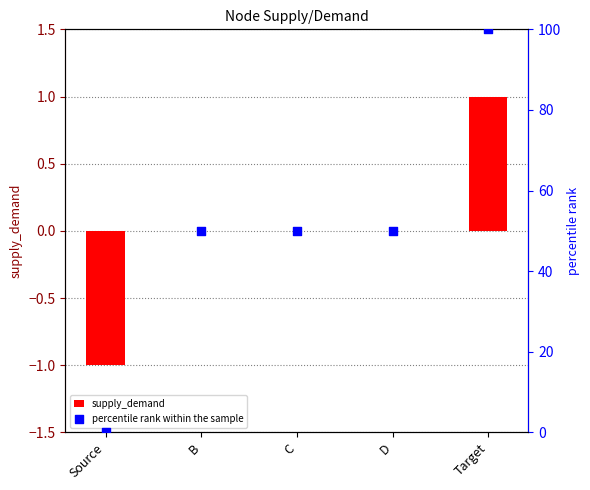

At which category is the sum across all series the highest?

Target